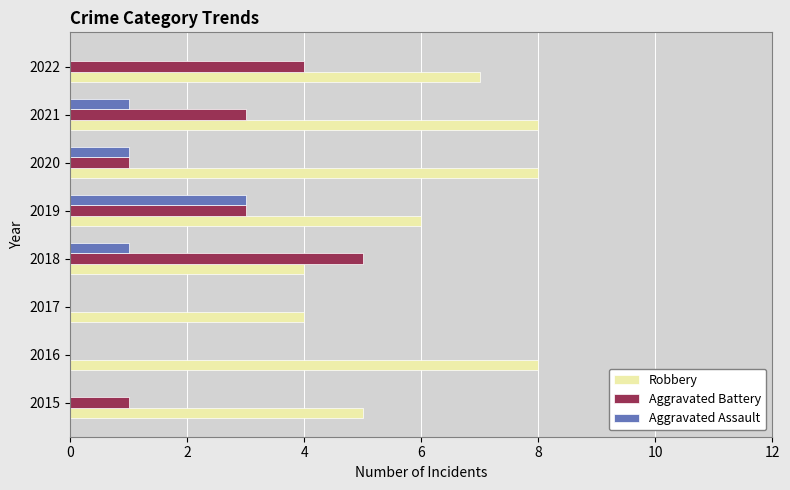

Which series has the largest total across all categories?

Robbery